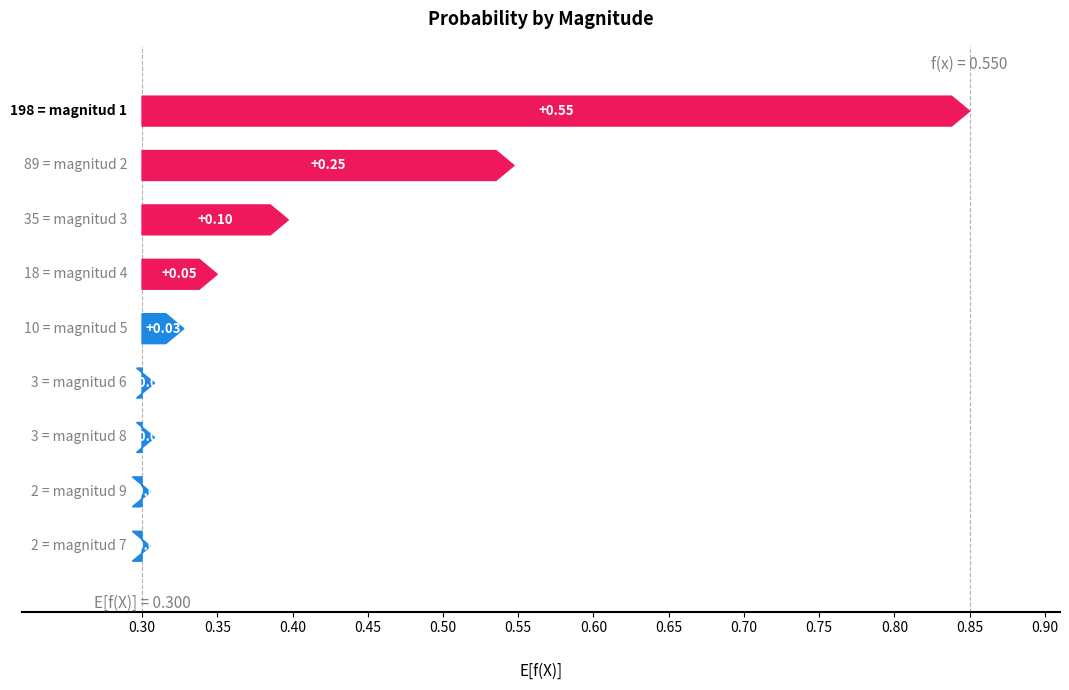

Count the number of data series in this chart.

1